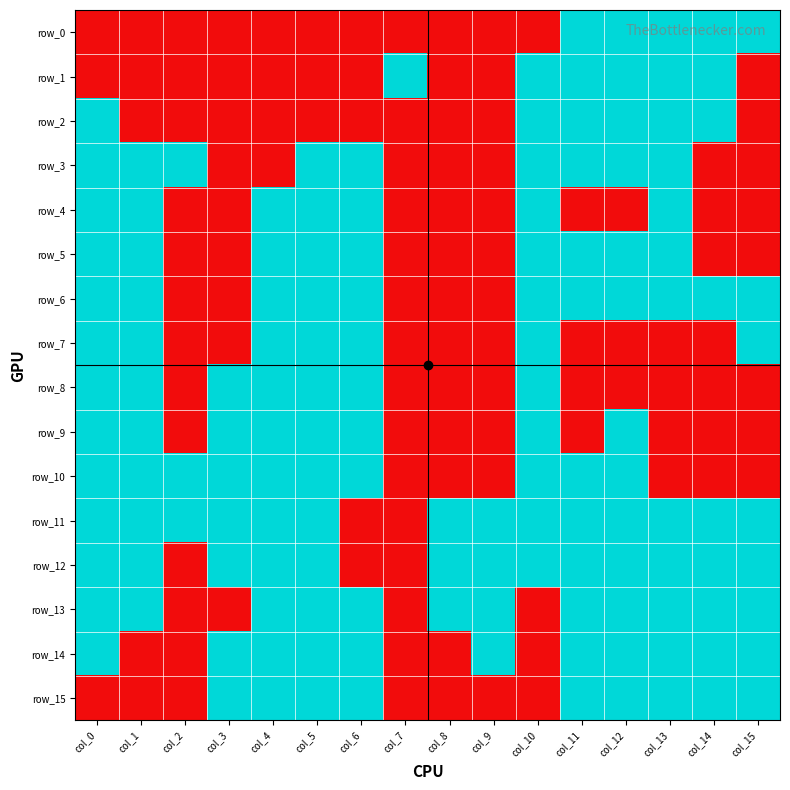

The value of row_7 at col_10 is 2. True or false?

False